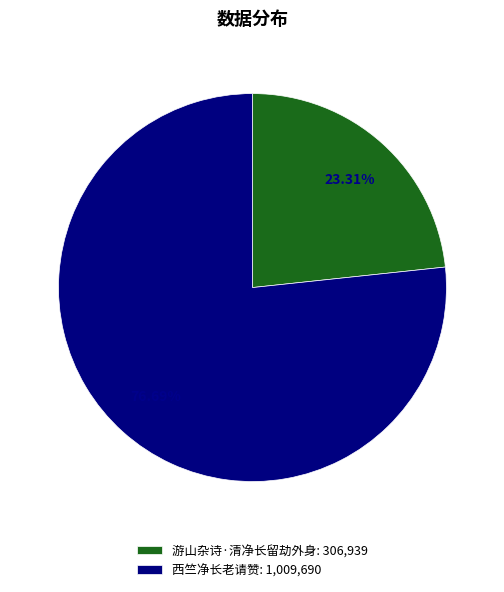

To the nearest percent, what portion does 西竺净长老请赞 represent?

77%